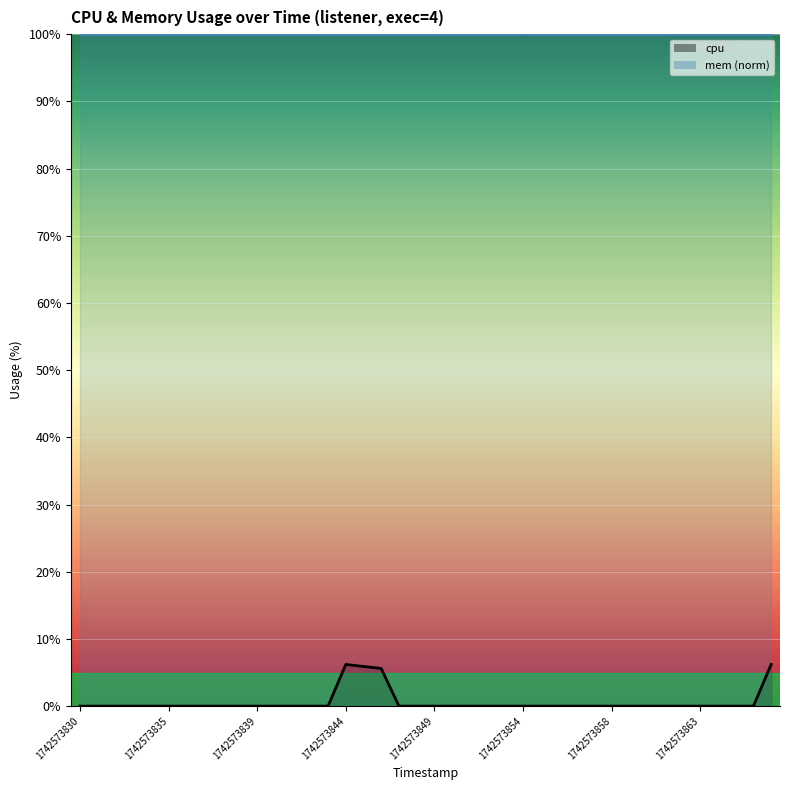

At which category does the data reach its first local peak?

1742573844